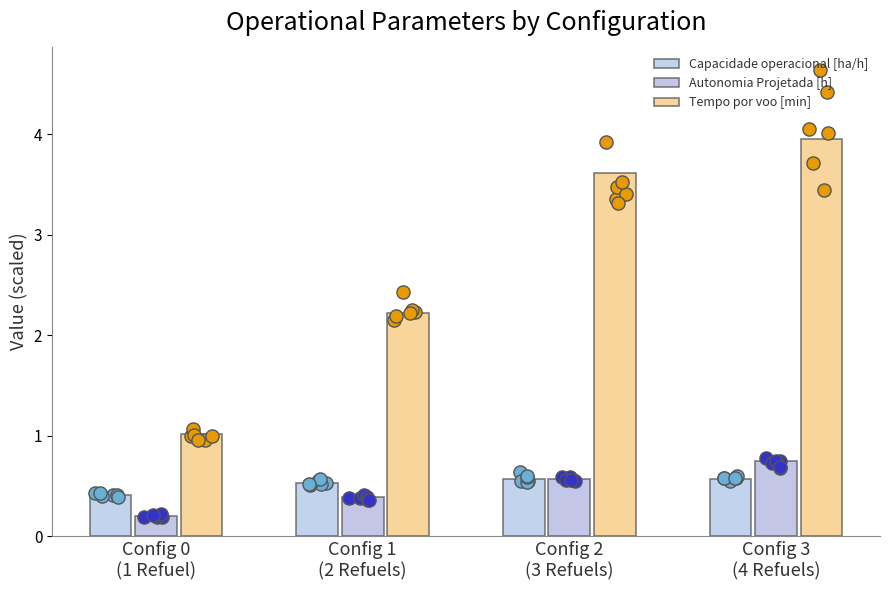

What are all the series names shown in the legend?

Capacidade operacional [ha/h], Autonomia Projetada [h], Tempo por voo [min]